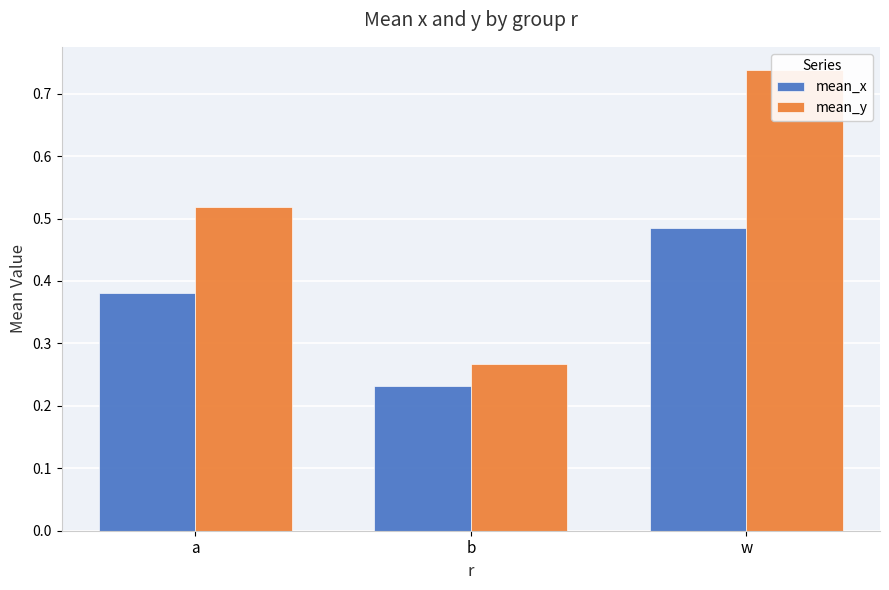

What is the average value of the mean_y series?

0.5